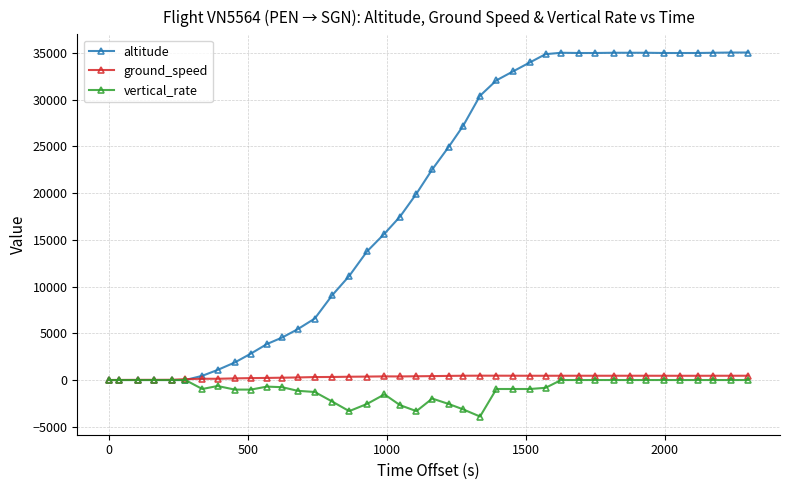

Is this an area chart (filled region under the line)?

No